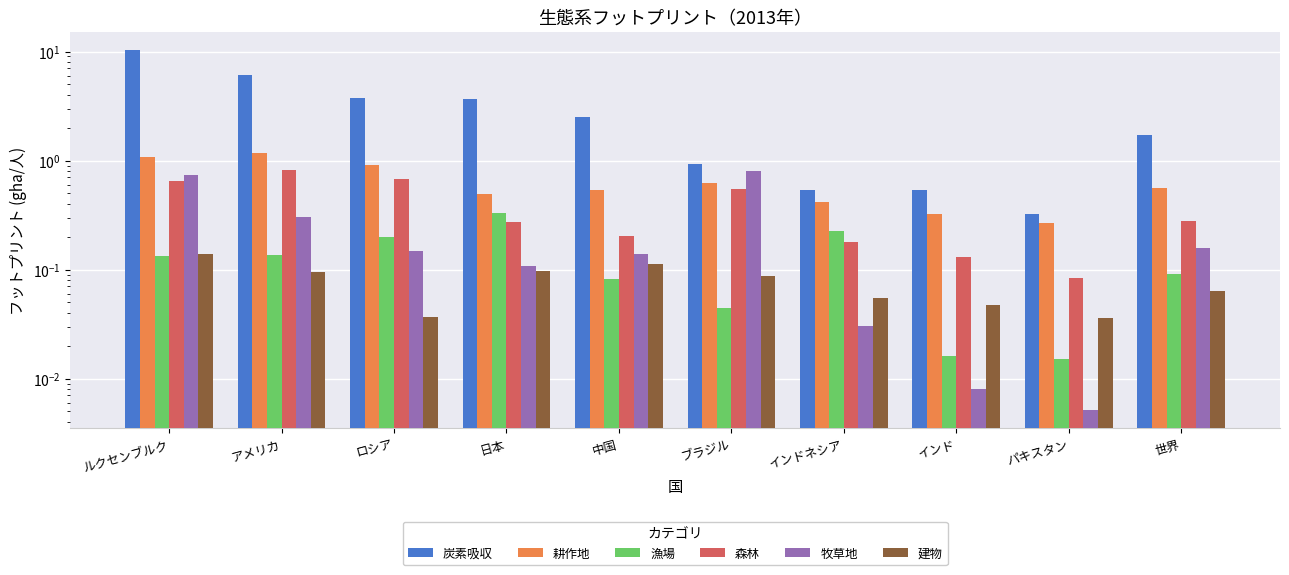

Reading right to left, extract all data points from this chart.

炭素吸収: 1.7	0.3	0.5	0.5	0.9	2.5	3.7	3.7	6.1	10.4
耕作地: 0.6	0.3	0.3	0.4	0.6	0.5	0.5	0.9	1.2	1.1
漁場: 0.1	0.0	0.0	0.2	0.0	0.1	0.3	0.2	0.1	0.1
森林: 0.3	0.1	0.1	0.2	0.5	0.2	0.3	0.7	0.8	0.6
牧草地: 0.2	0.0	0.0	0.0	0.8	0.1	0.1	0.1	0.3	0.7
建物: 0.1	0.0	0.0	0.1	0.1	0.1	0.1	0.0	0.1	0.1